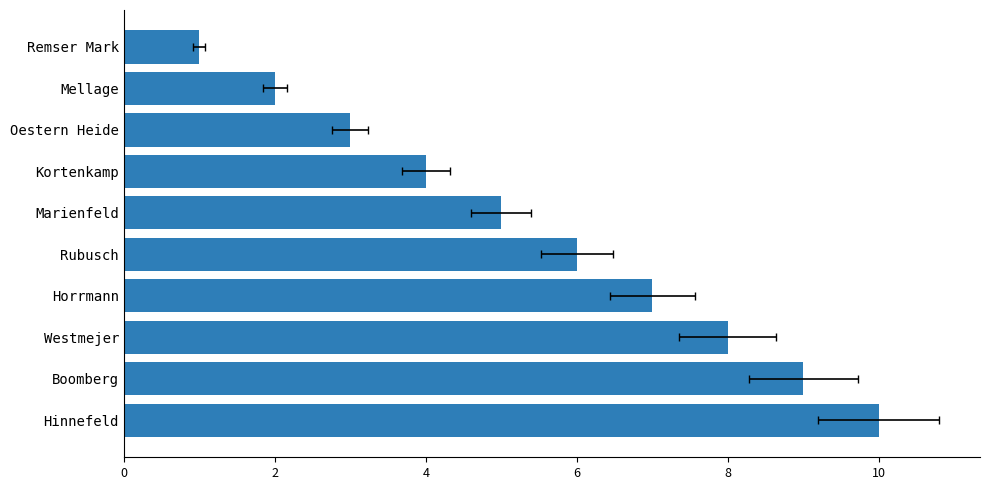

What is the change in value from 7 to 8?

+1